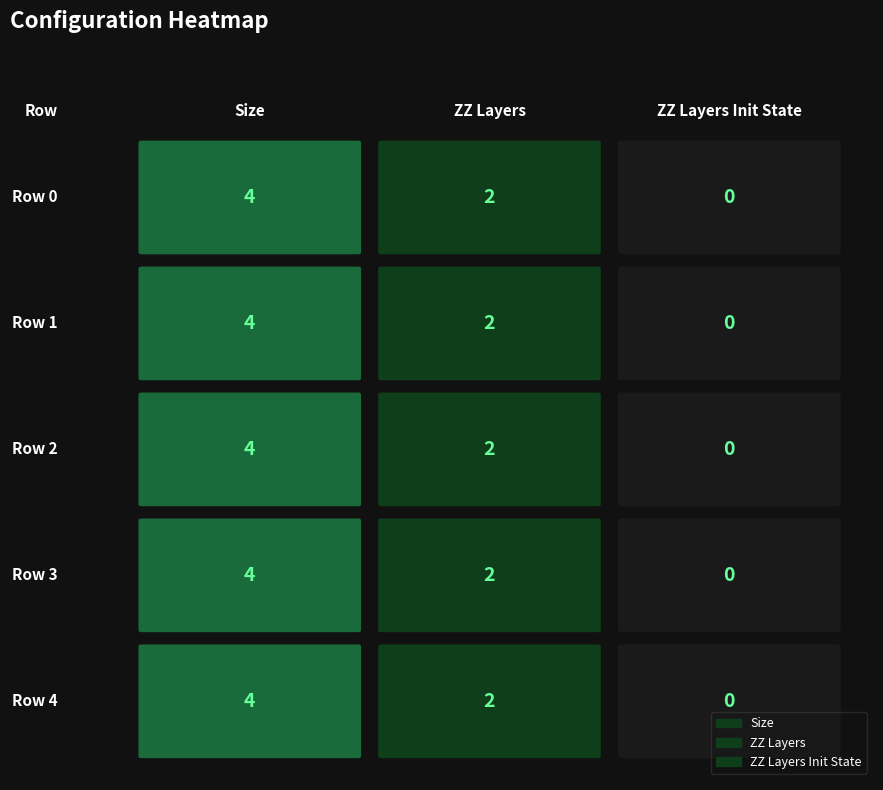

Which series has the largest total across all categories?

Size